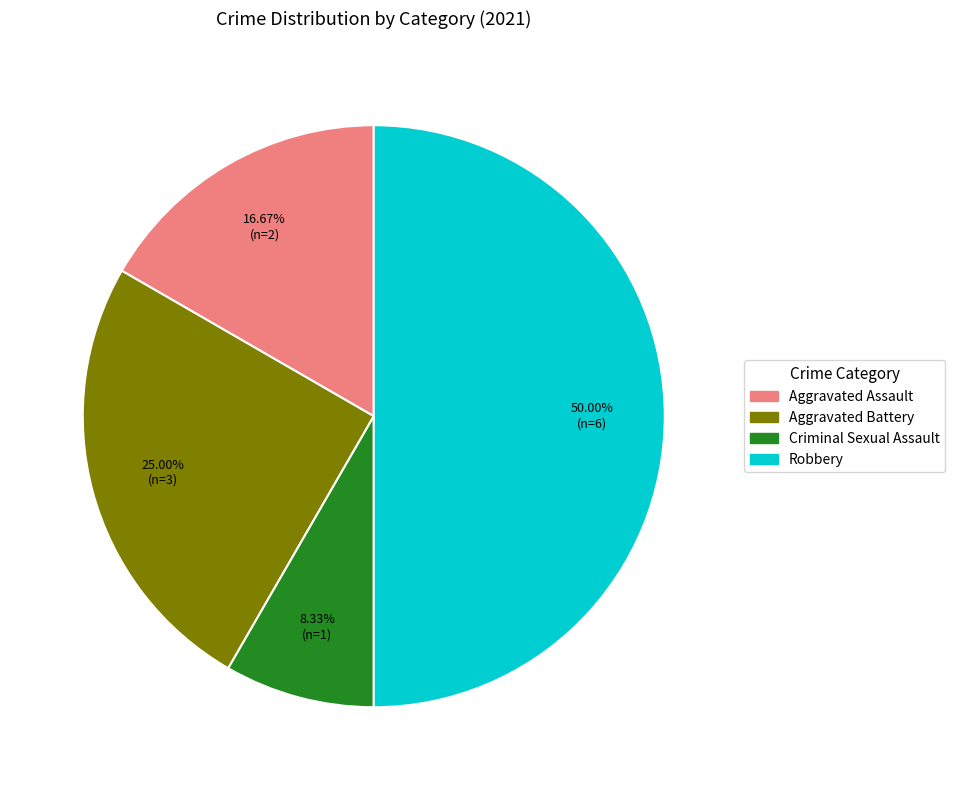

Does Aggravated Battery account for over 50% of the chart?

No